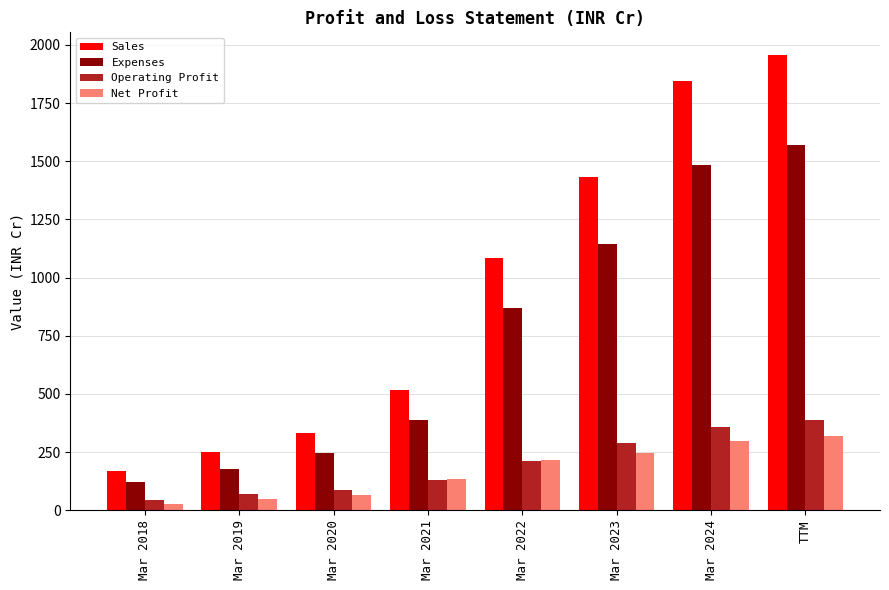

What is the value of the Operating Profit bar at the 8th from the left?

386